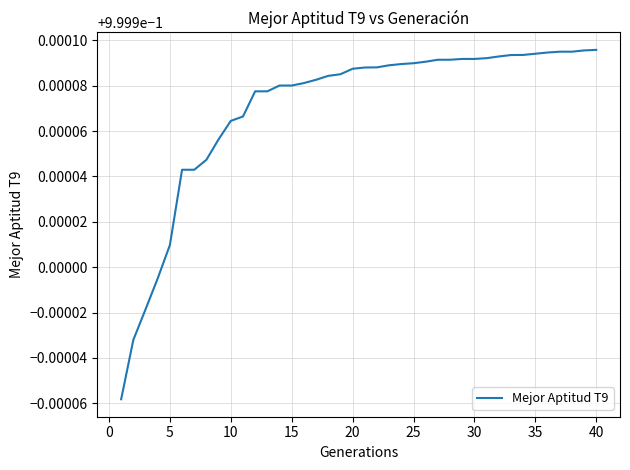

What is the average value?

1.0